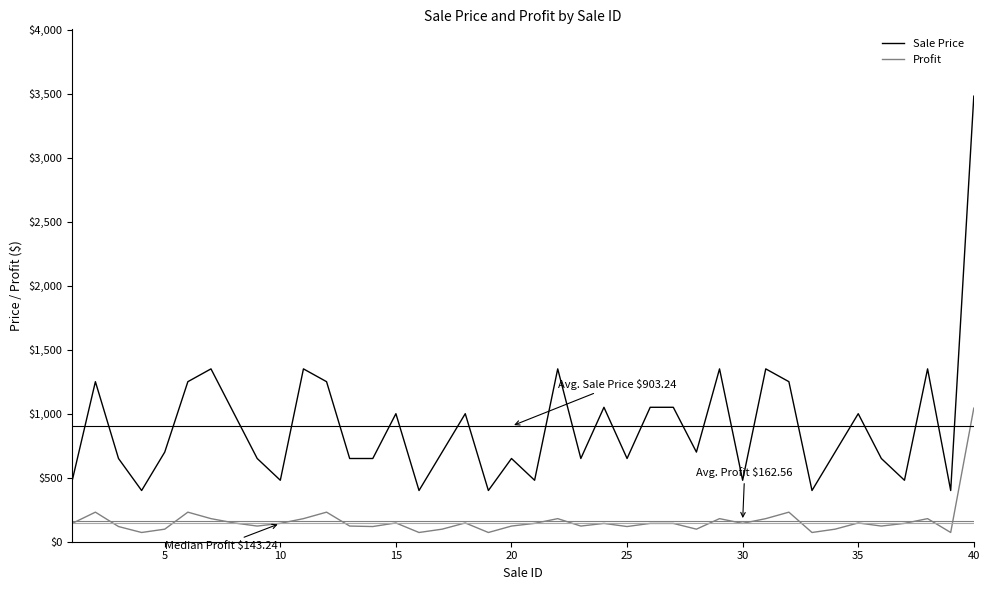

True or false: Sale Price and Profit intersect in this chart.

False